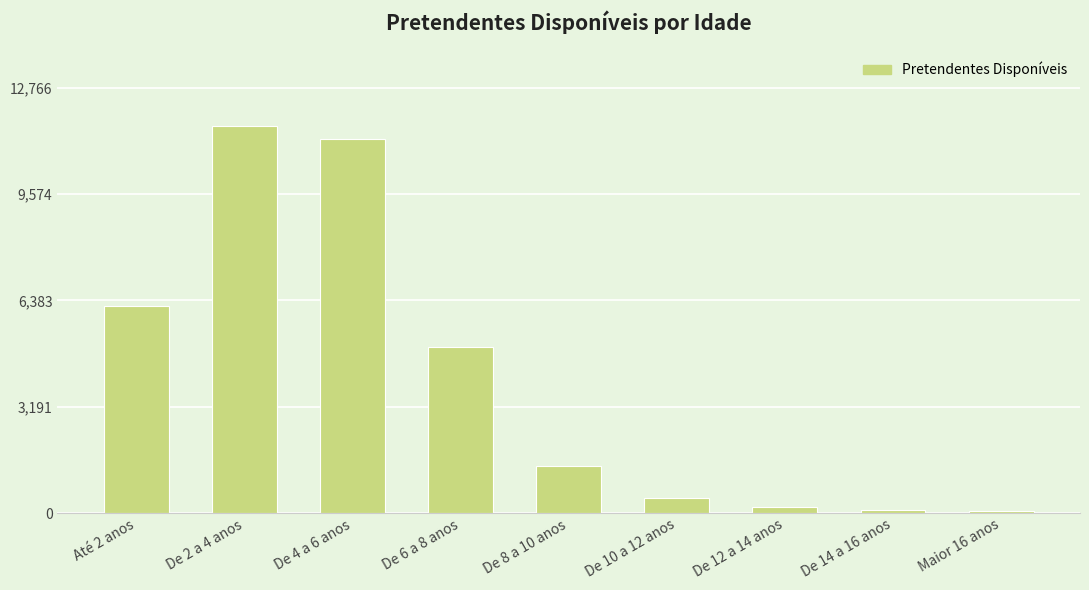

The value at De 4 a 6 anos is 7265. True or false?

False